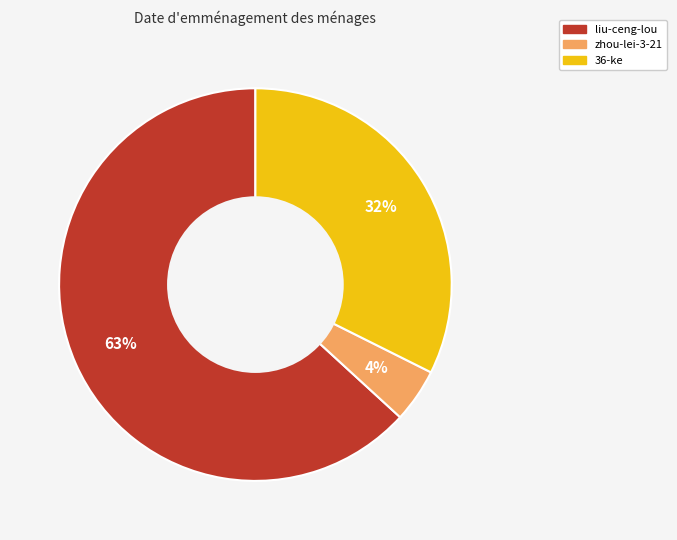

True or false: liu-ceng-lou accounts for 63% of the total.

True